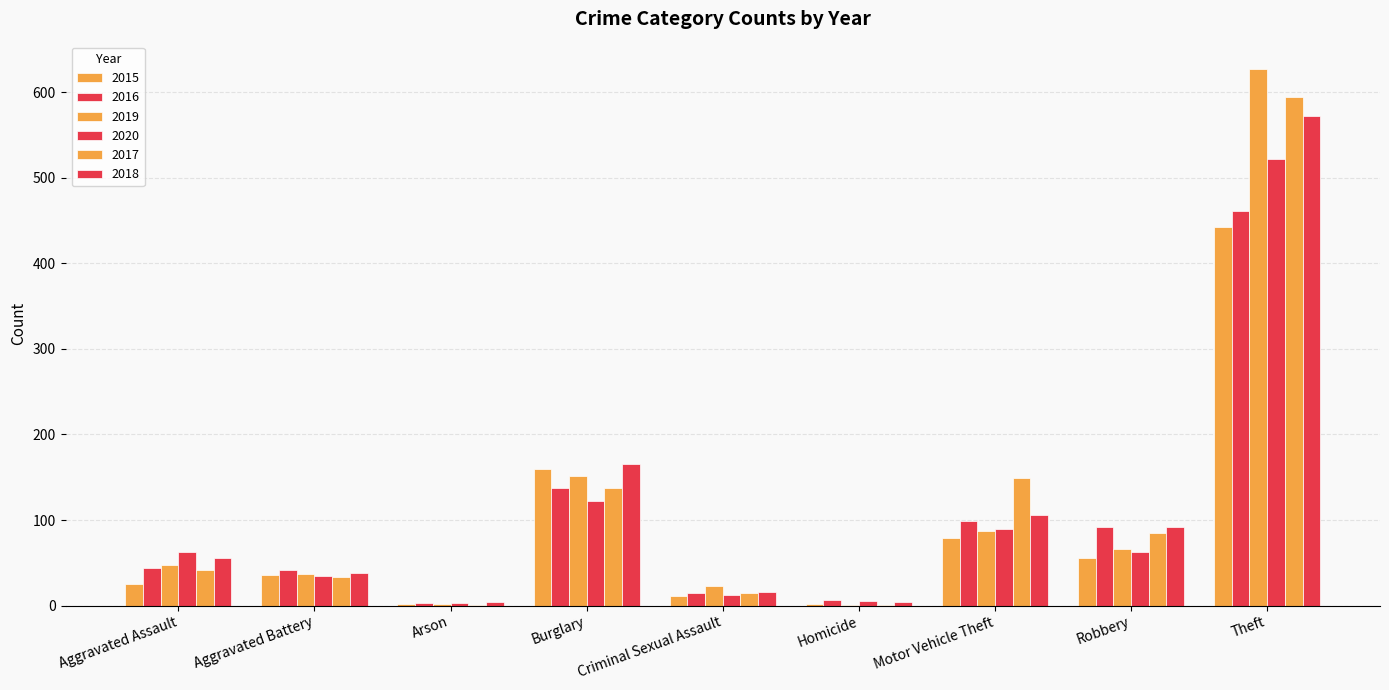

What is the greatest value displayed?

628